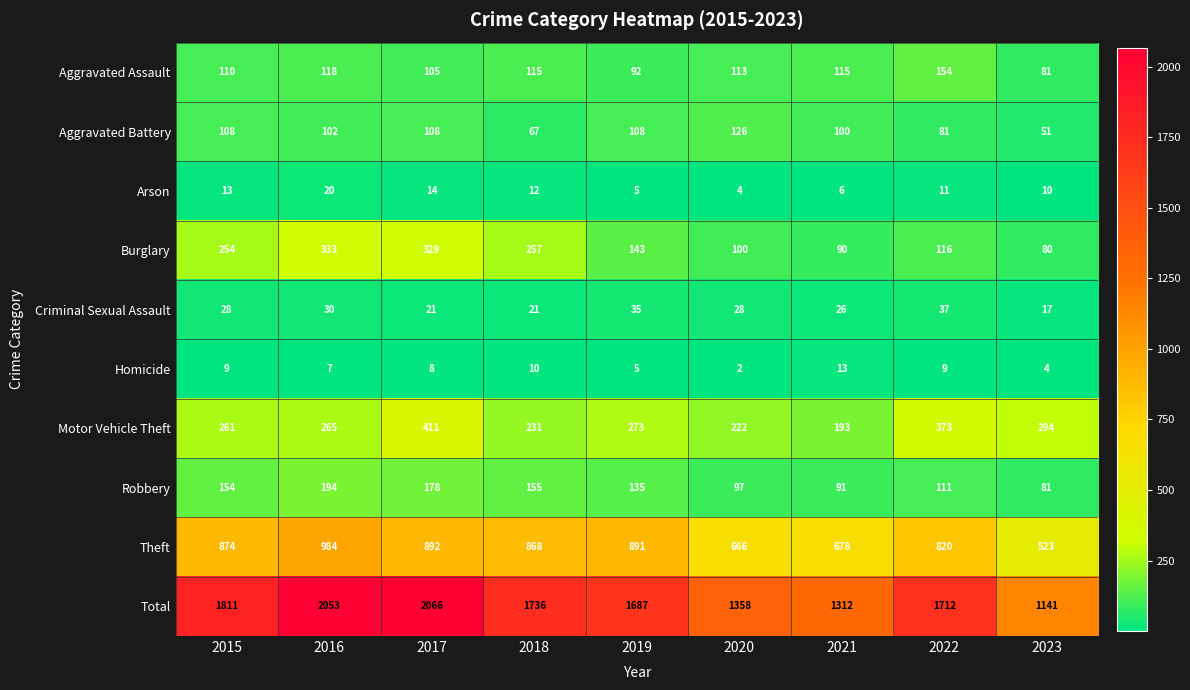

What value does the Aggravated Battery series have at 2016?

102